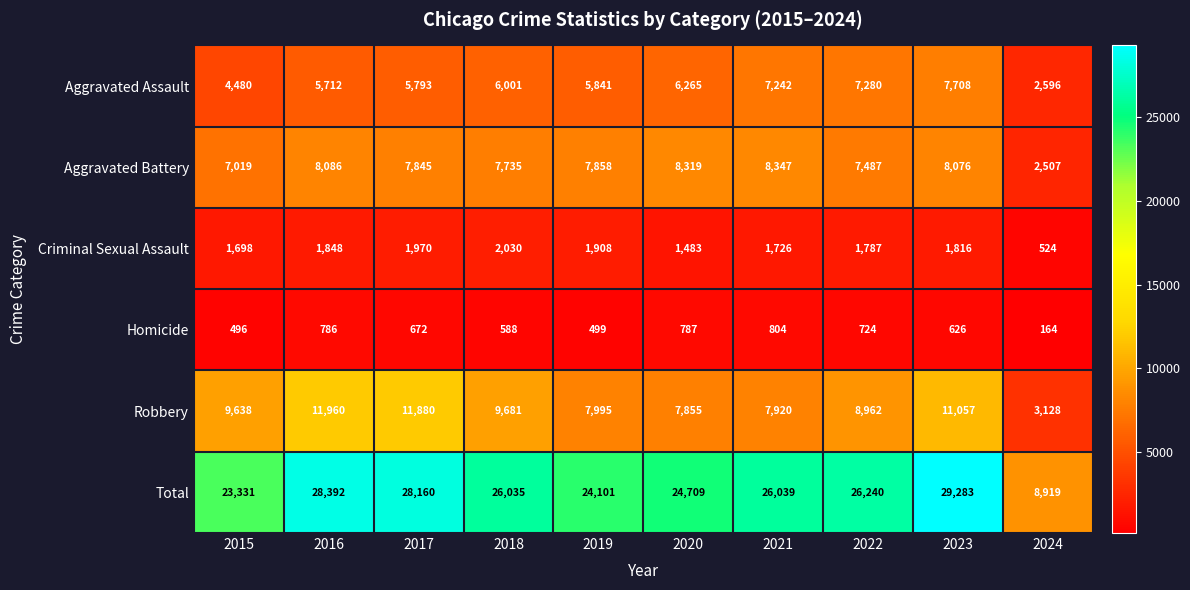

What is the difference between the second highest and second lowest values in the Robbery series?

4025